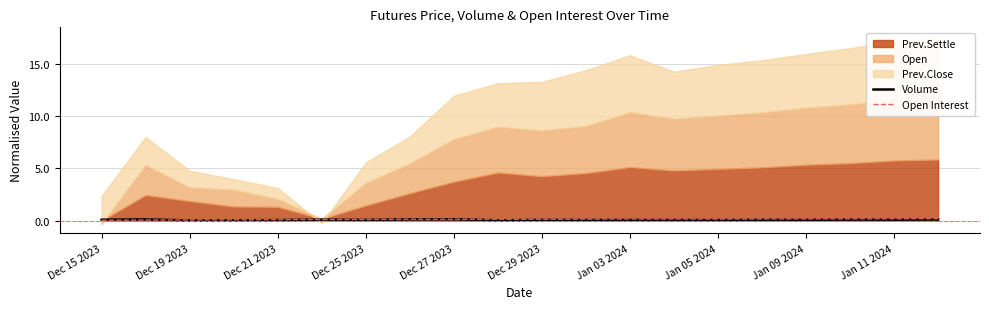

The Volume series shows 0.2 at 19. True or false?

True